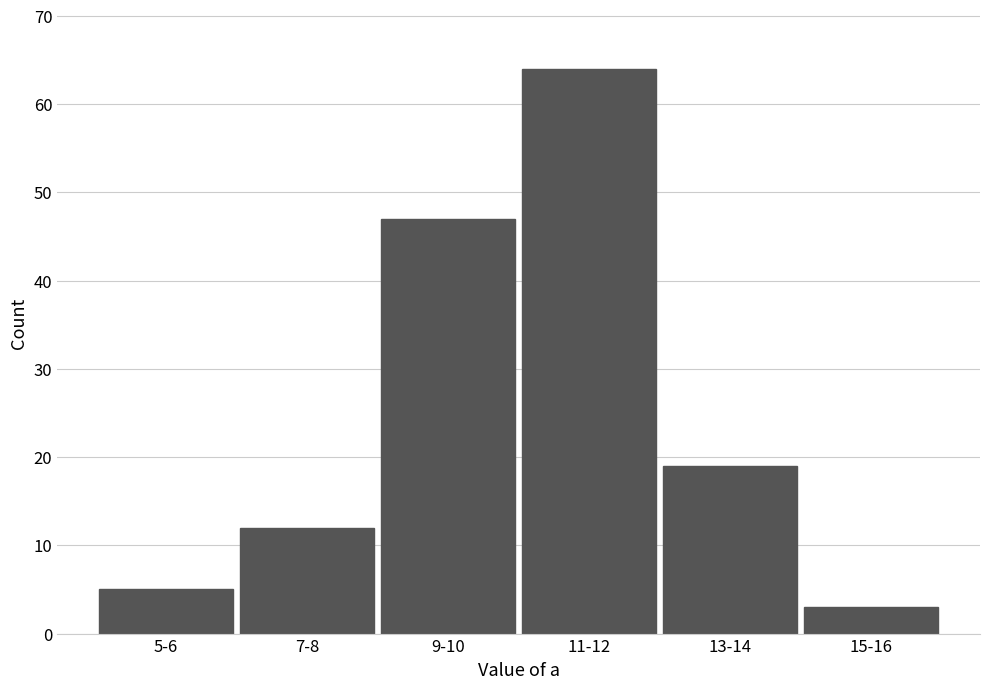

Reading left to right, extract all data points from this chart.

5-6=5	7-8=12	9-10=47	11-12=64	13-14=19	15-16=3